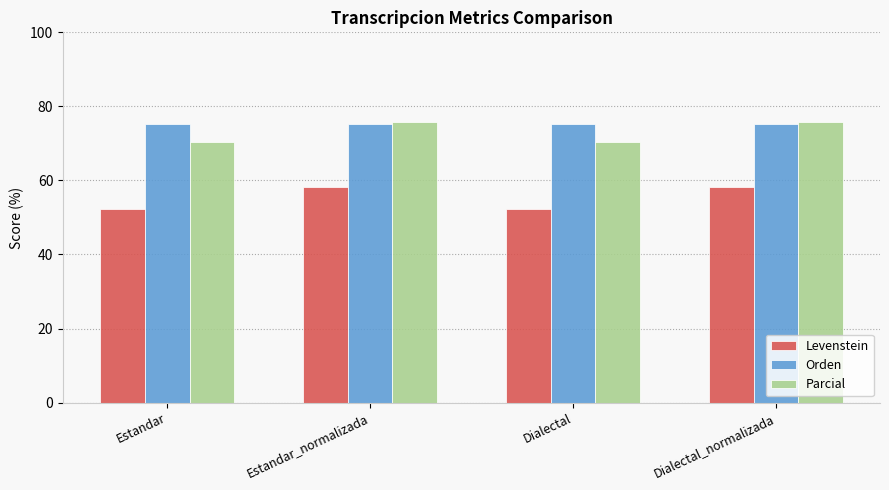

The Levenstein series shows 52.4 at Estandar. True or false?

True